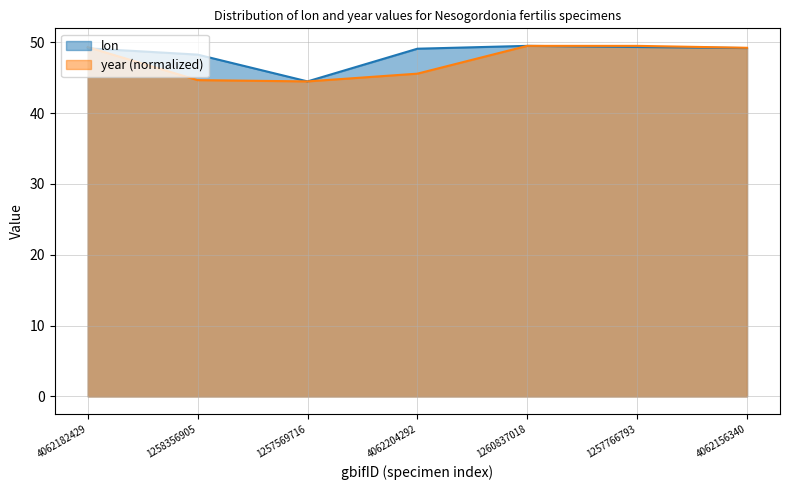

In lon, how many points are higher than both neighbors (excluding endpoints)?

1